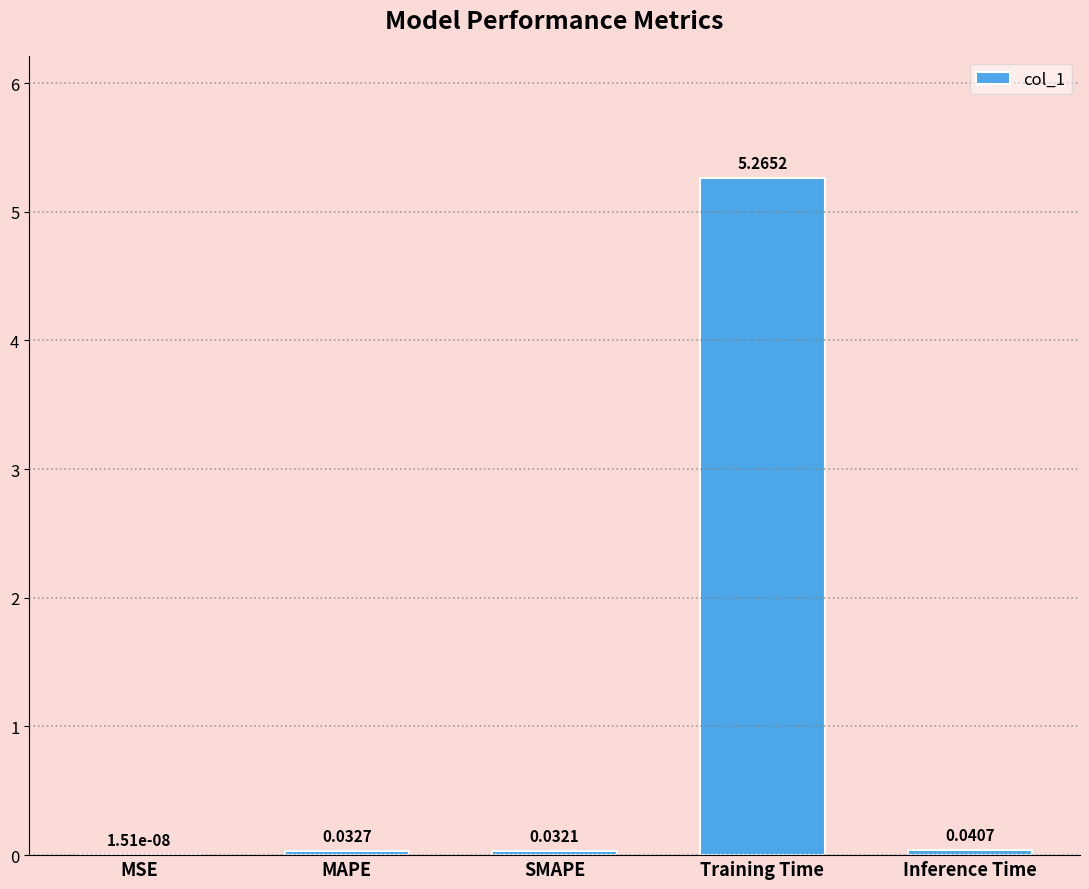

What is the sum of all values?

5.4